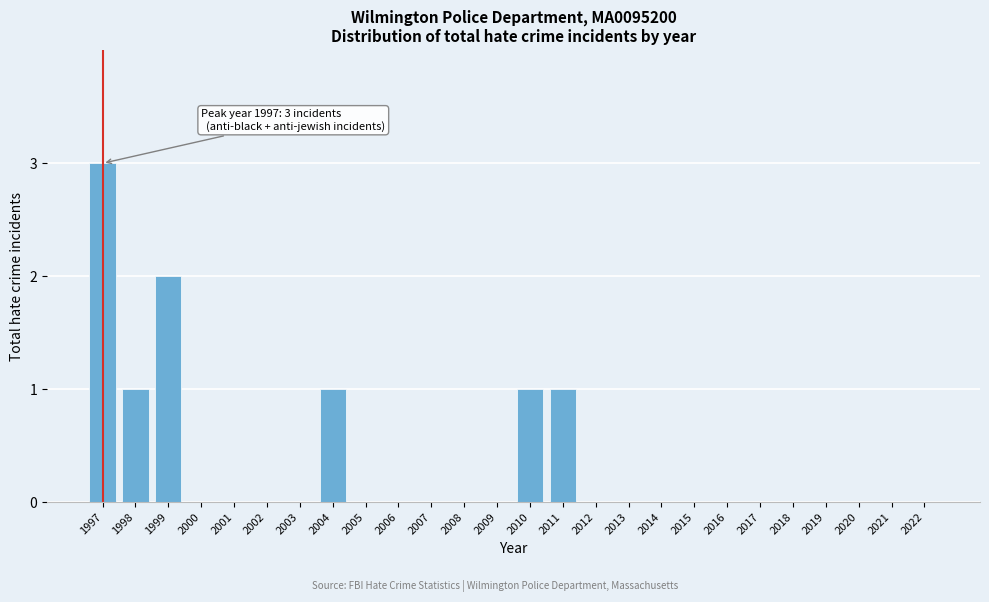

Reading left to right, transcribe all the data shown in this chart.

1997=3	1998=1	1999=2	2000=0	2001=0	2002=0	2003=0	2004=1	2005=0	2006=0	2007=0	2008=0	2009=0	2010=1	2011=1	2012=0	2013=0	2014=0	2015=0	2016=0	2017=0	2018=0	2019=0	2020=0	2021=0	2022=0